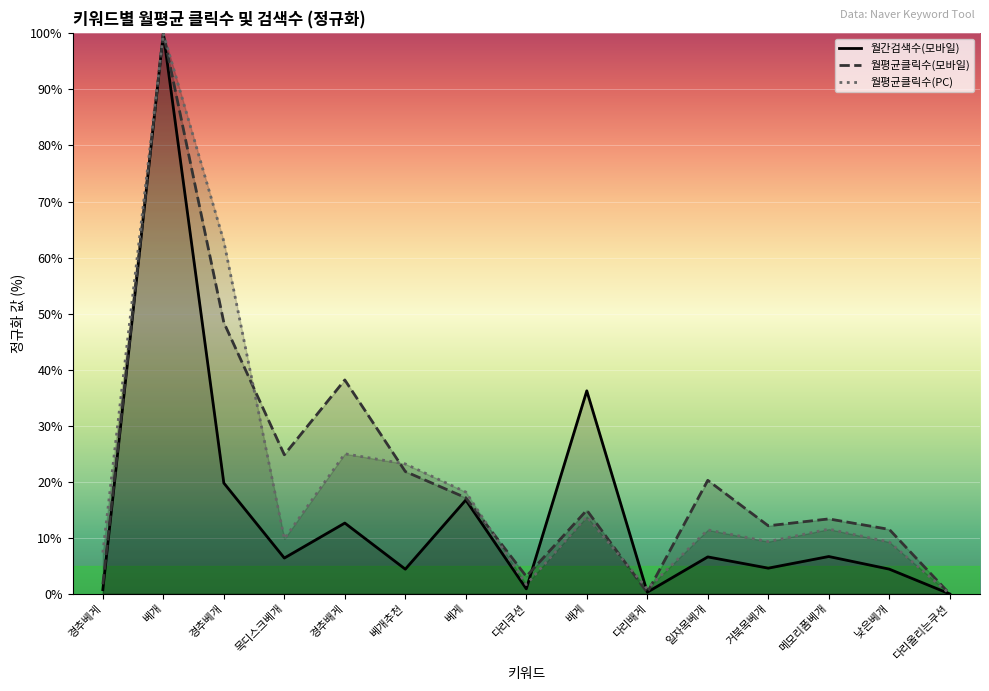

What is the label of the 4th point from the right?

거북목베개